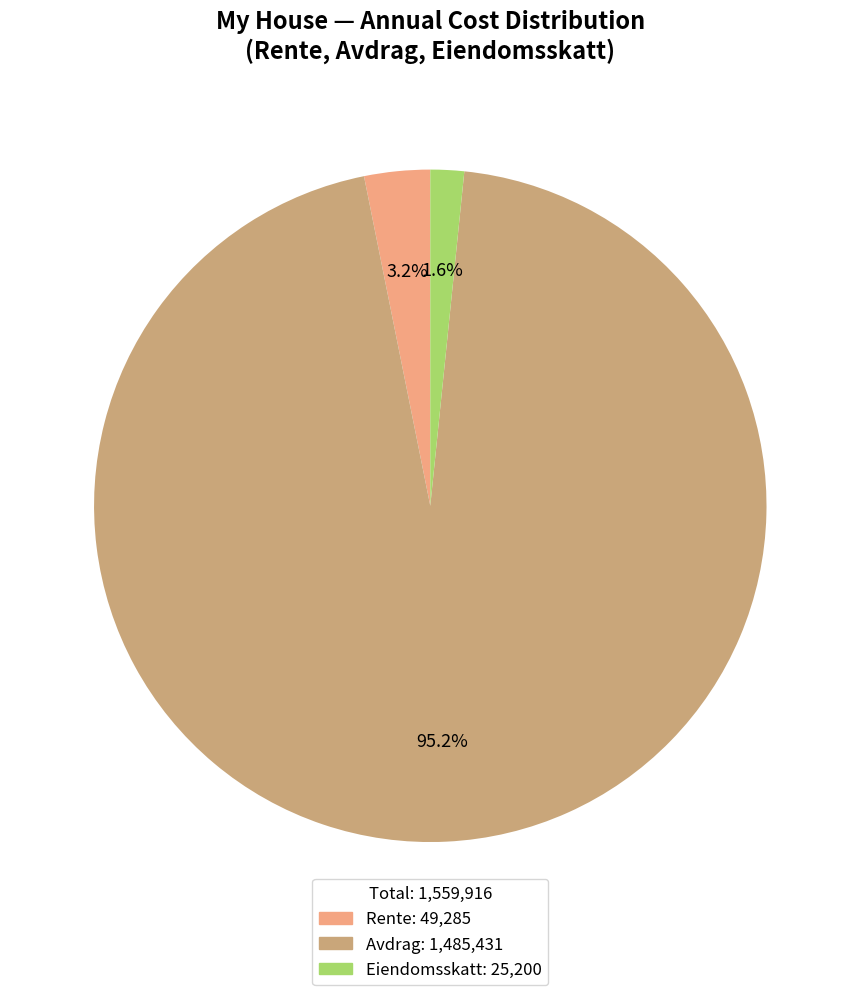

Does any single category account for the majority?

Yes